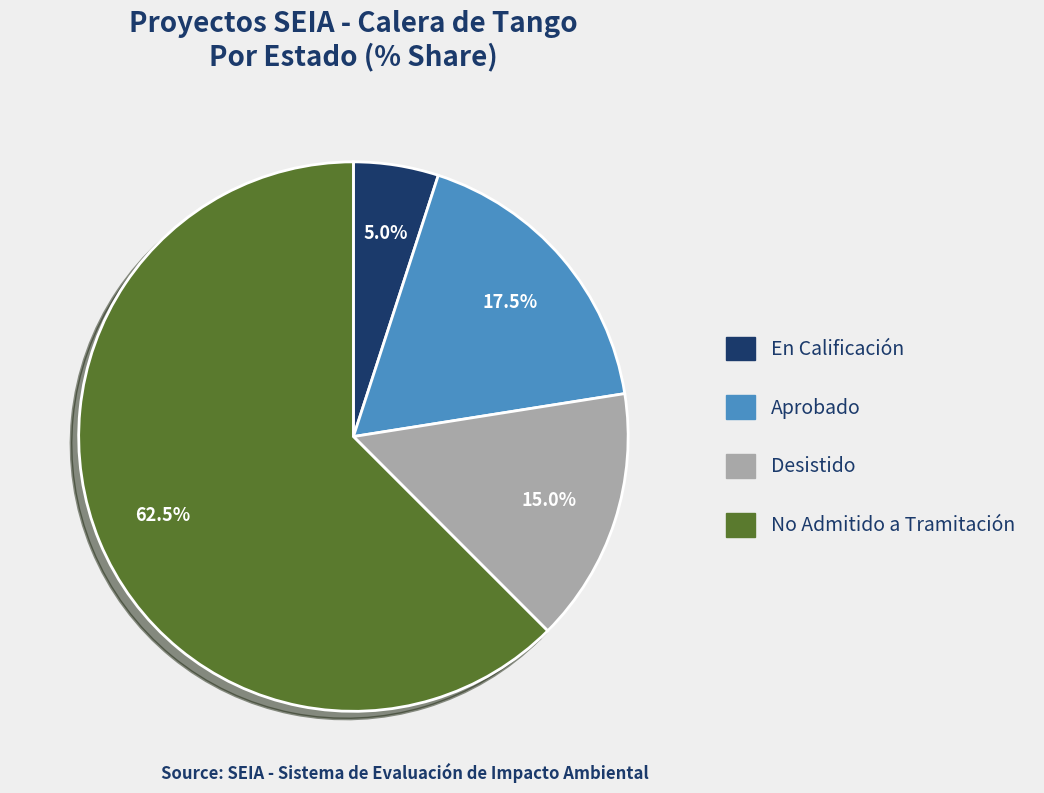

What portion of the pie excludes En Calificación?

95.0%